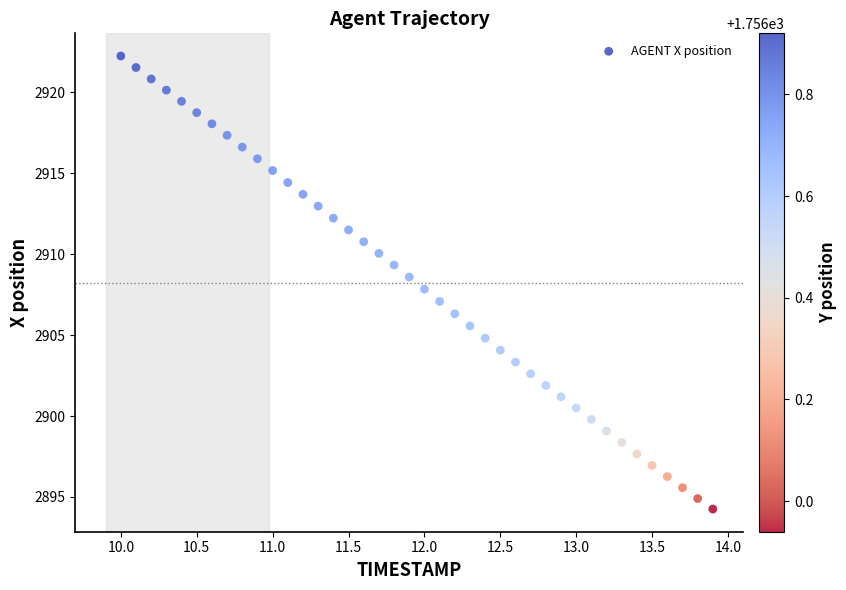

What is the range of X values (max minus min)?

3.9